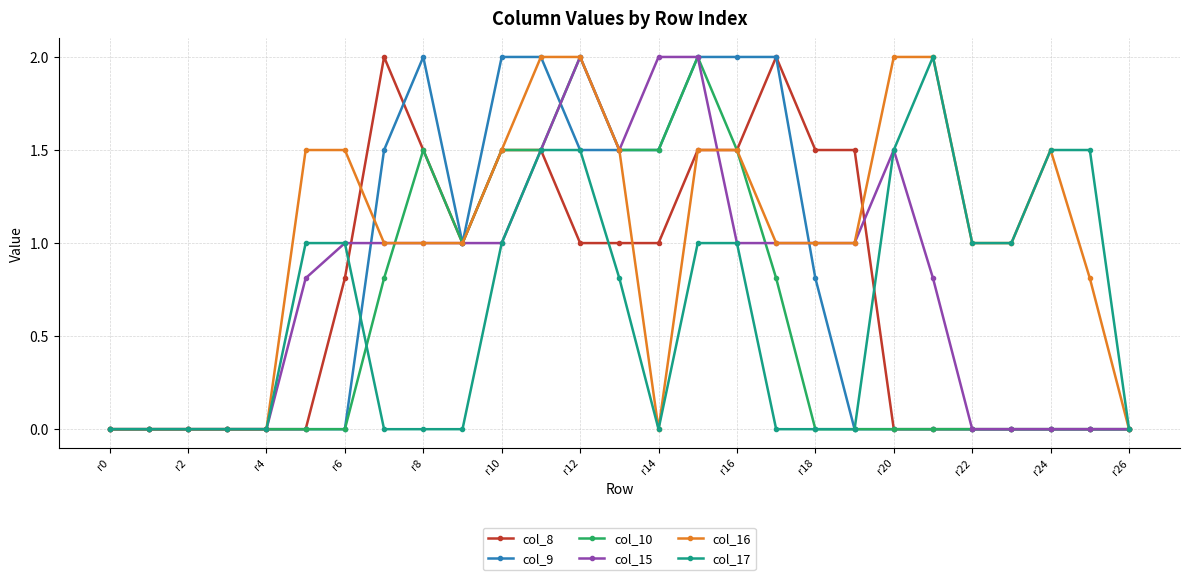

What is the highest value of the col_9 series?

2.0